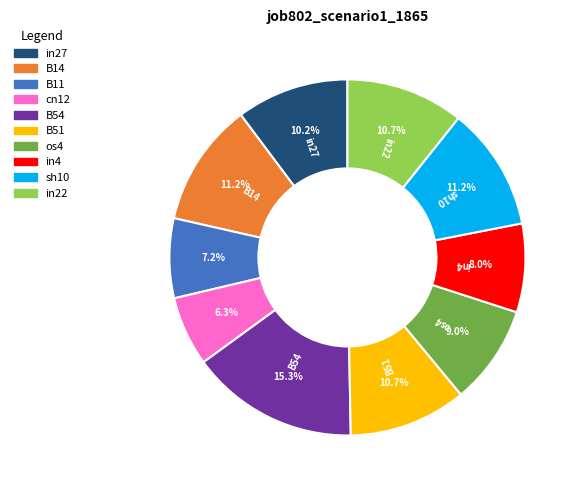

What percentage do os4 and sh10 together represent?

20.2%